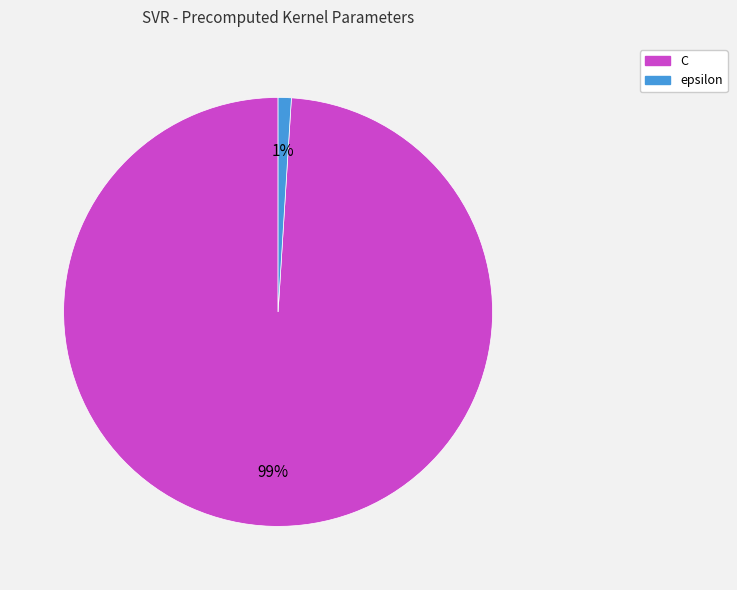

How many segments does this pie chart have?

2